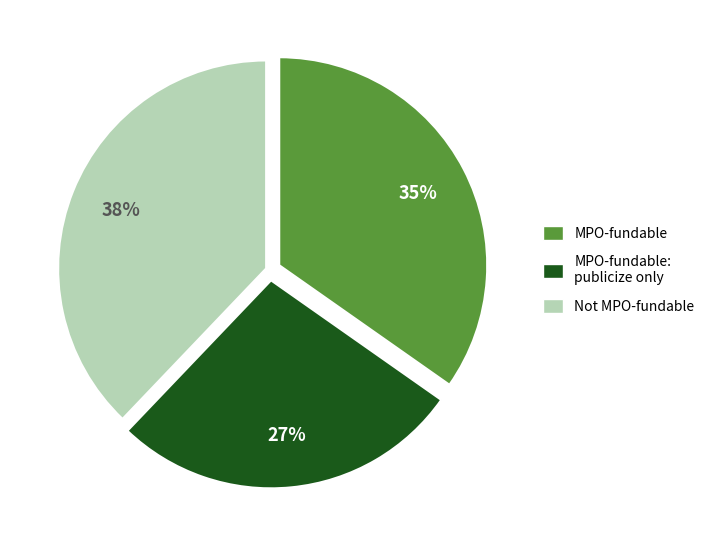

Is there any slice that represents more than half of the pie?

No